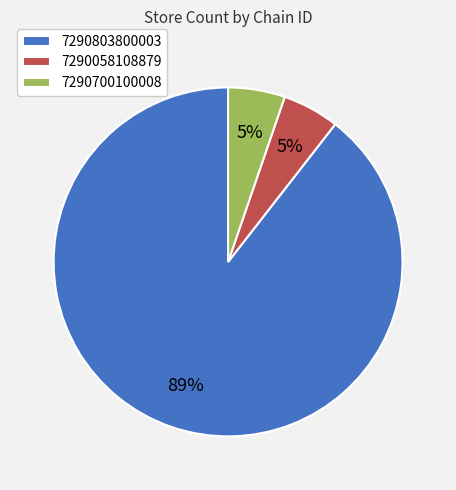

To the nearest percent, what percentage of the pie is 7290058108879?

5%